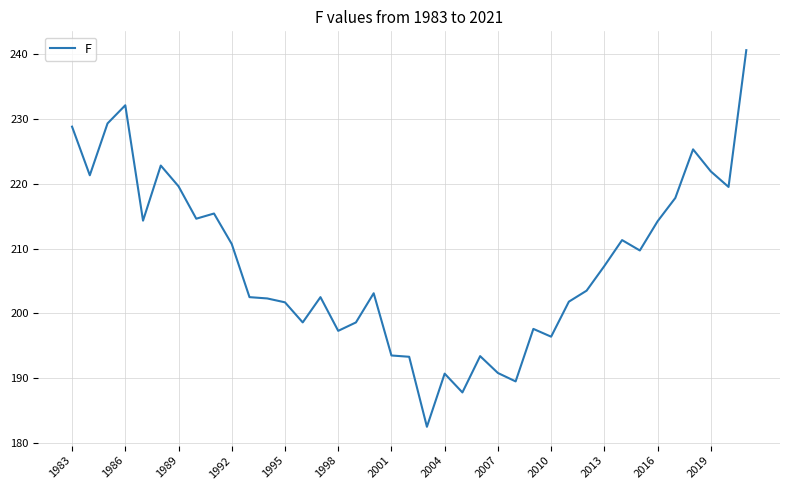

What is the maximum value shown in the chart?

240.6